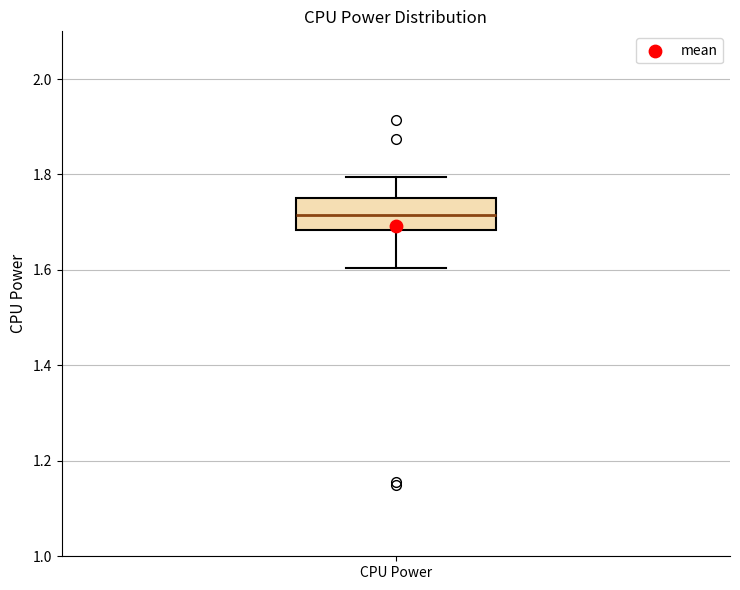

Transcribe this box plot: give where the median line is, the range the box spans, and where the two whiskers end, as read against the y-axis. The values are not printed on the chart, so give them approximately, as read against the axis.

median 1.72, box 1.68 to 1.74, whiskers 1.60 to 1.80